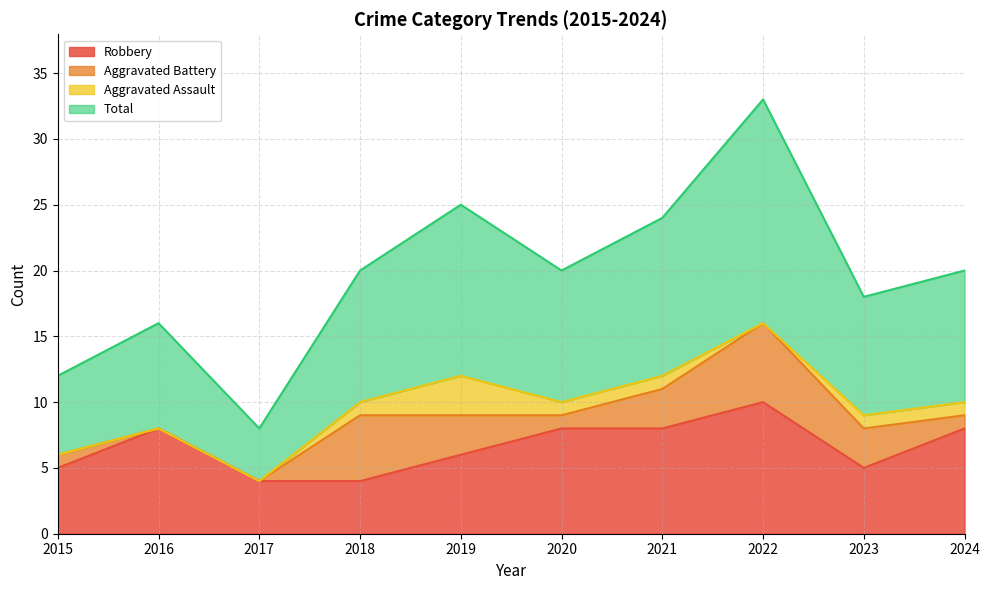

Does the chart have visible grid lines?

Yes